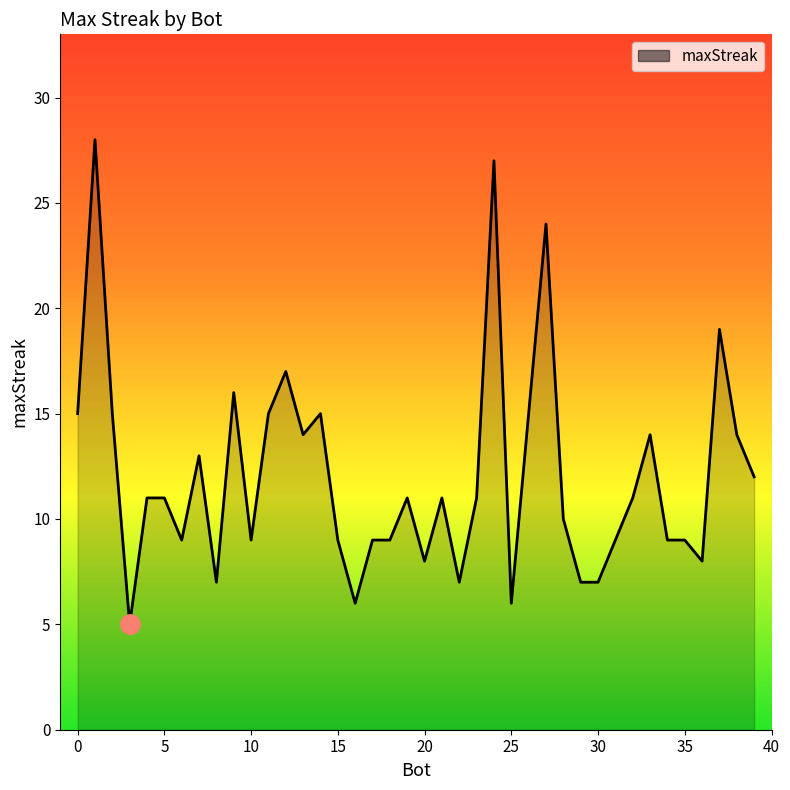

How many series are shown in this chart?

1